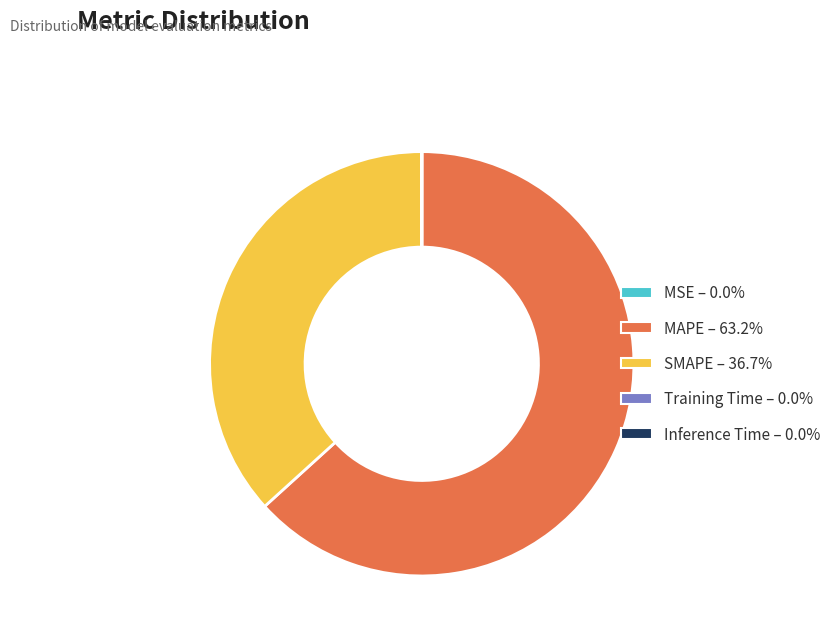

Does any single category account for the majority?

Yes